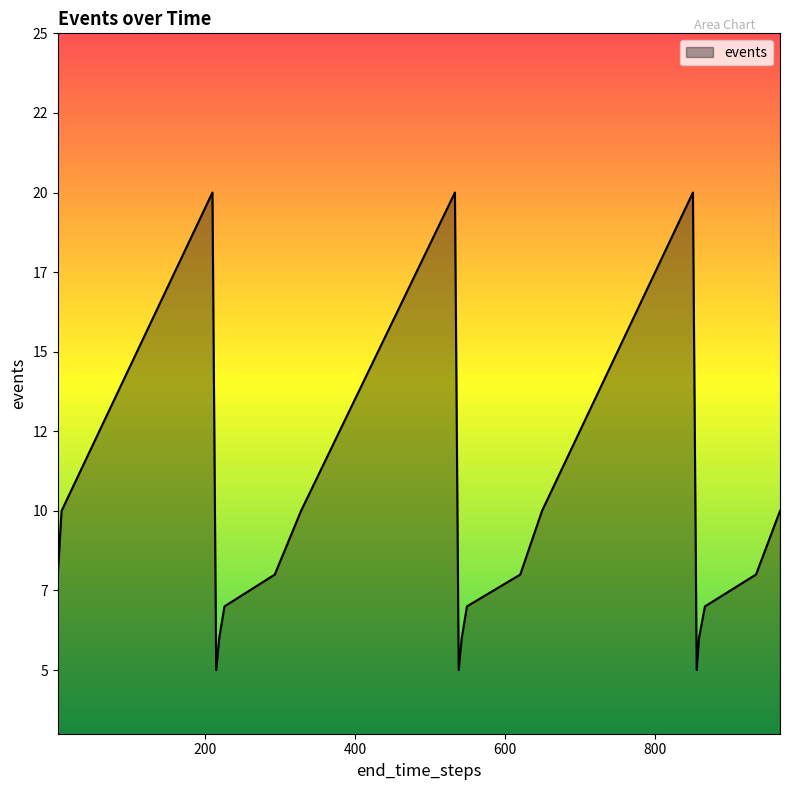

Which category has the highest value across all series?

210